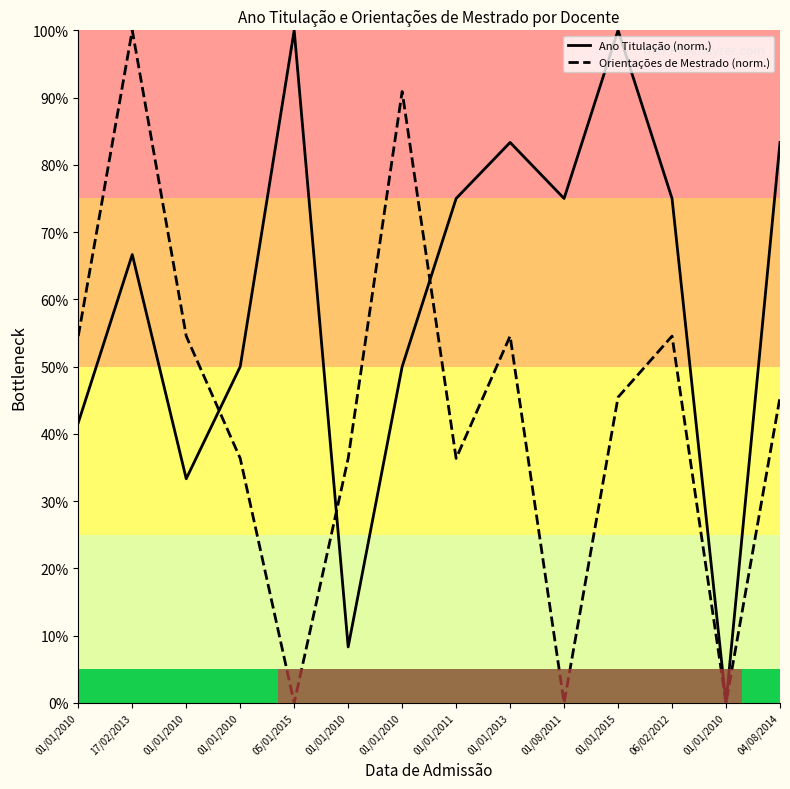

At which label is Orientações de Mestrado (norm.) closest to 50?

01/01/2010